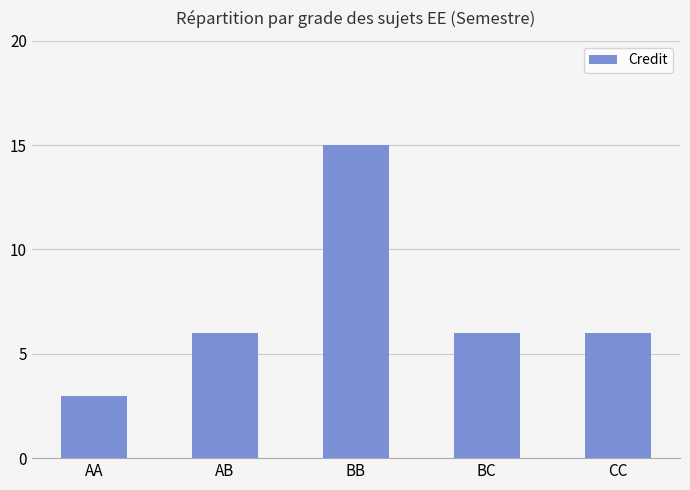

Which label corresponds to the smallest value in the chart?

AA